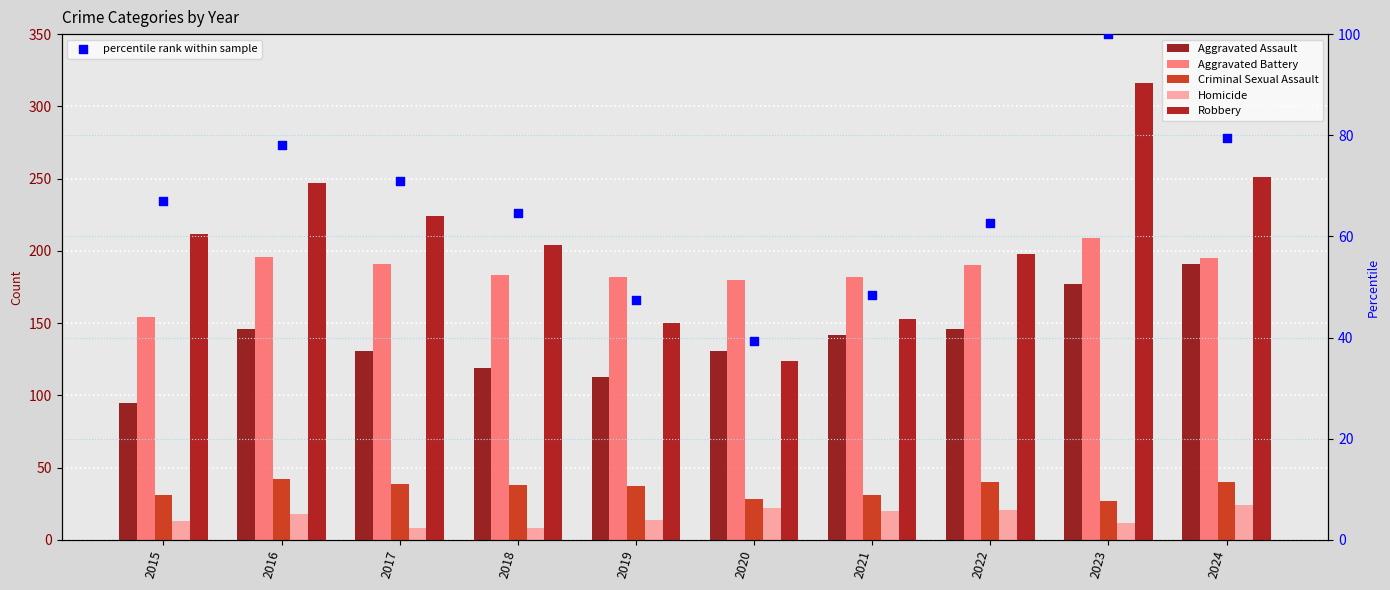

At how many categories does at least one series exceed 248?

2